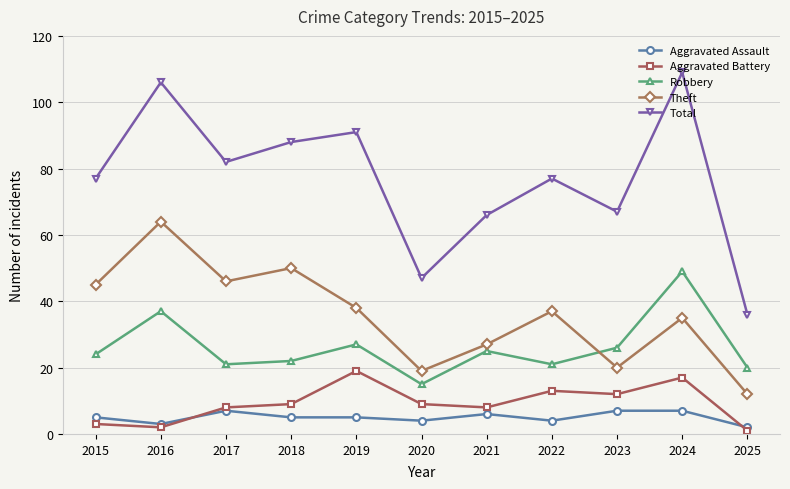

What is the smallest value displayed?

1